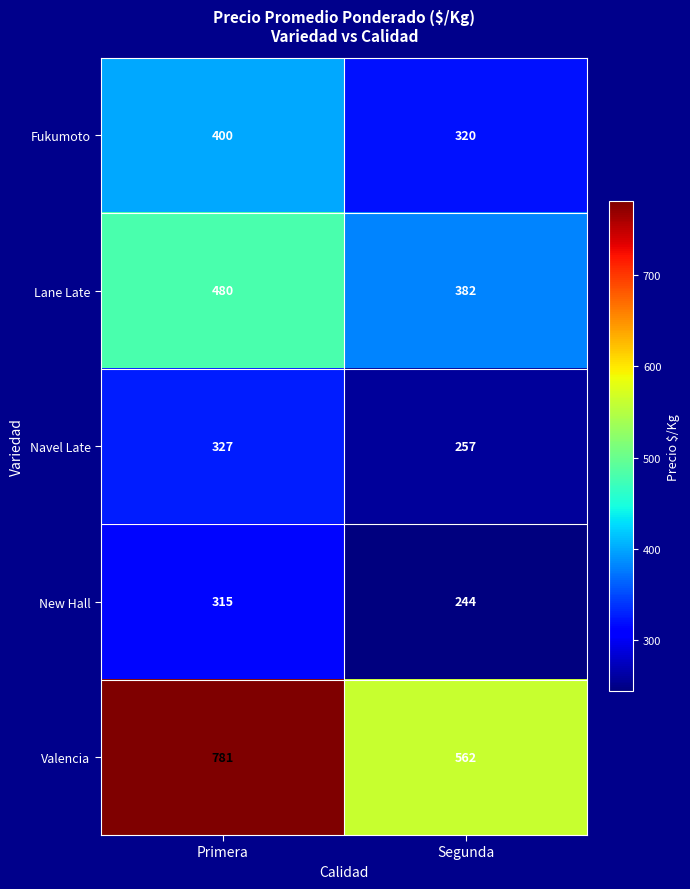

How many distinct data groups are displayed?

5